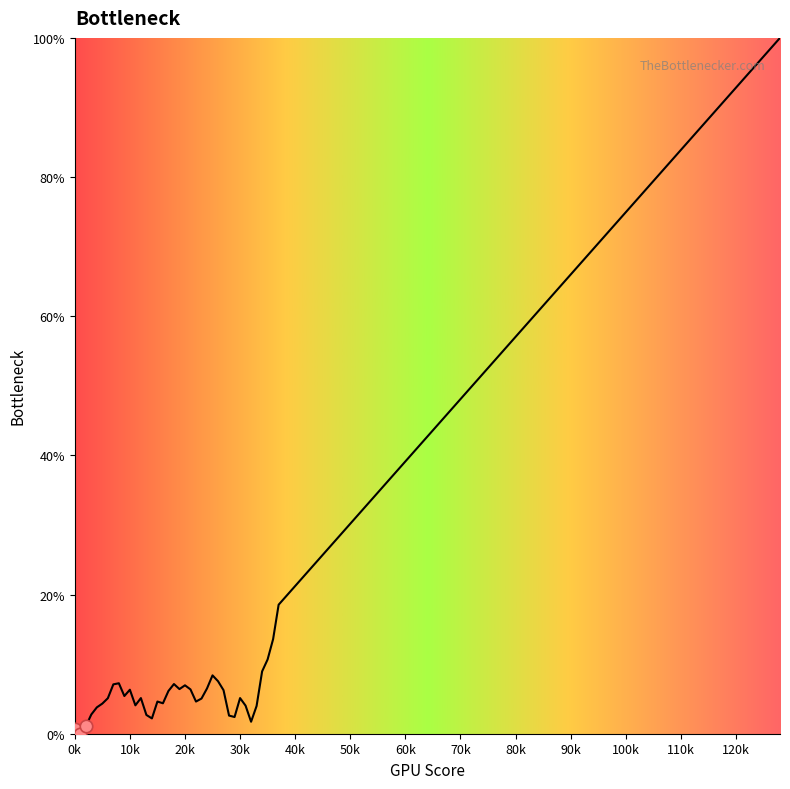

What is the maximum value shown in the chart?

100.0